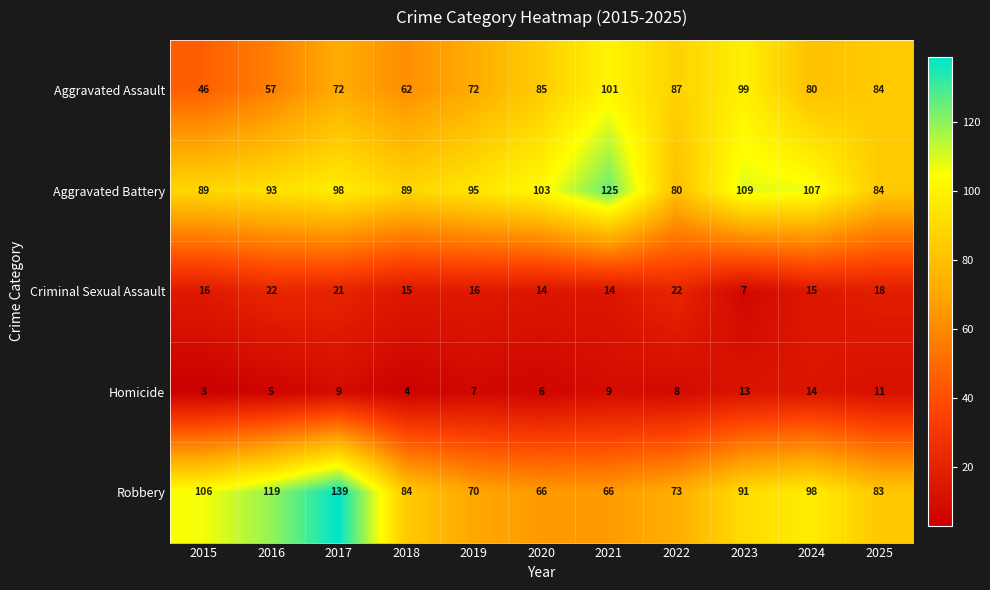

Which series has the largest total across all categories?

Aggravated Battery